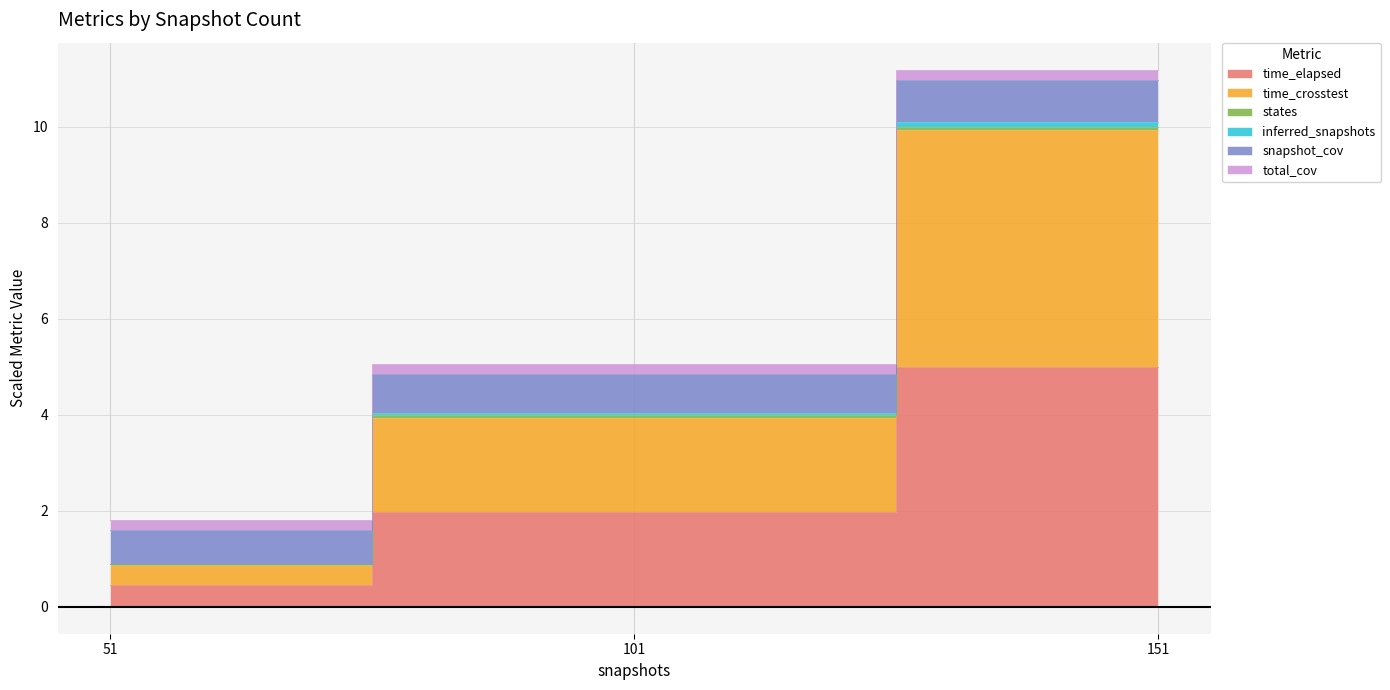

How many data points does each series have?

3